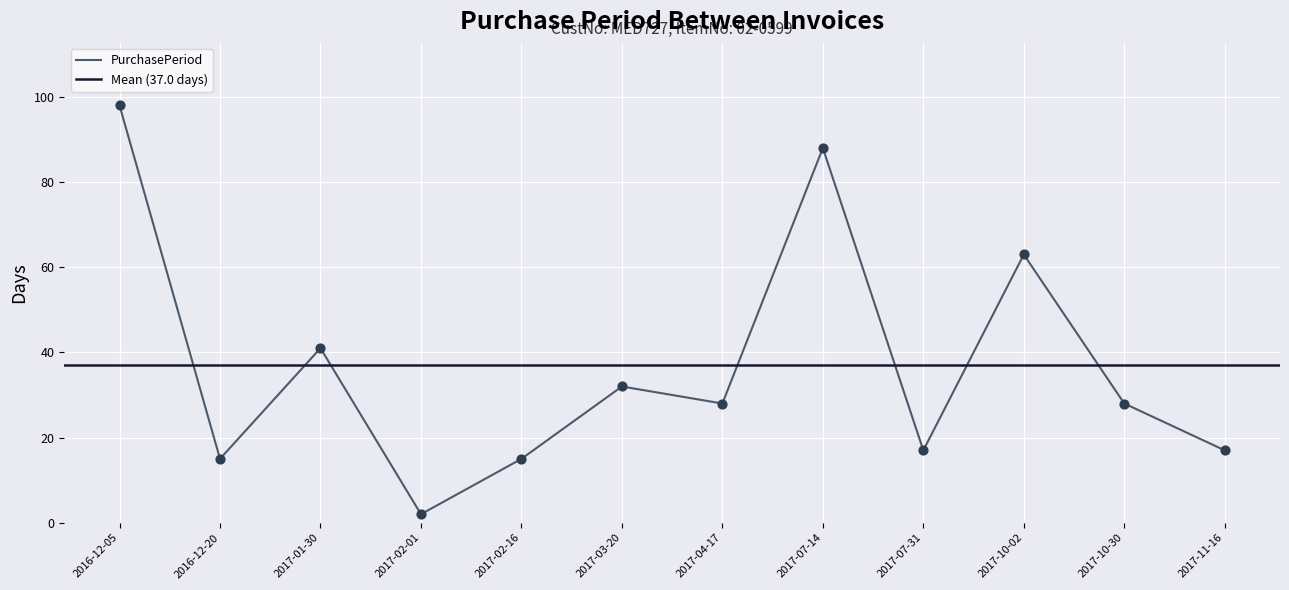

What is the change in value from 2017-02-16 to 2017-07-14?

+73